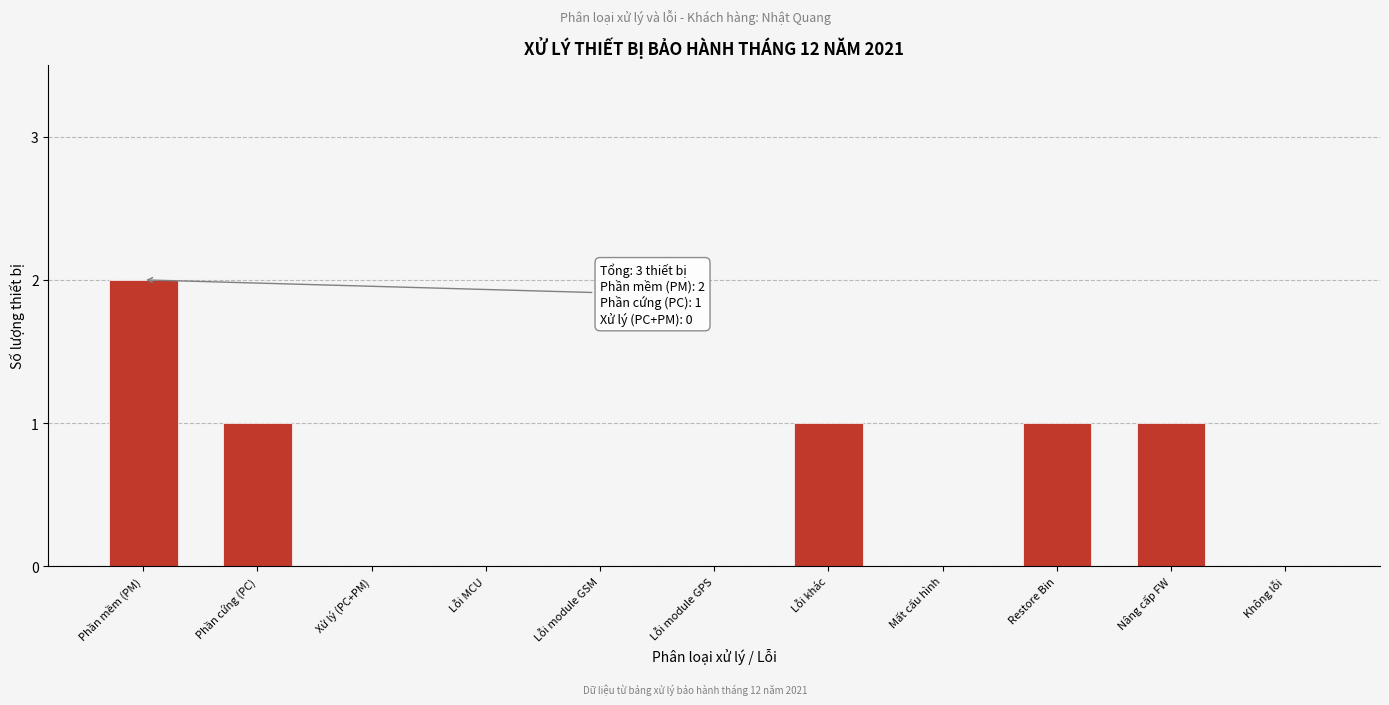

Reading right to left, what are all the values shown in this chart?

Không lỗi=0	Nâng cấp FW=1	Restore Bin=1	Mất cấu hình=0	Lỗi khác=1	Lỗi module GPS=0	Lỗi module GSM=0	Lỗi MCU=0	Xử lý (PC+PM)=0	Phần cứng (PC)=1	Phần mềm (PM)=2